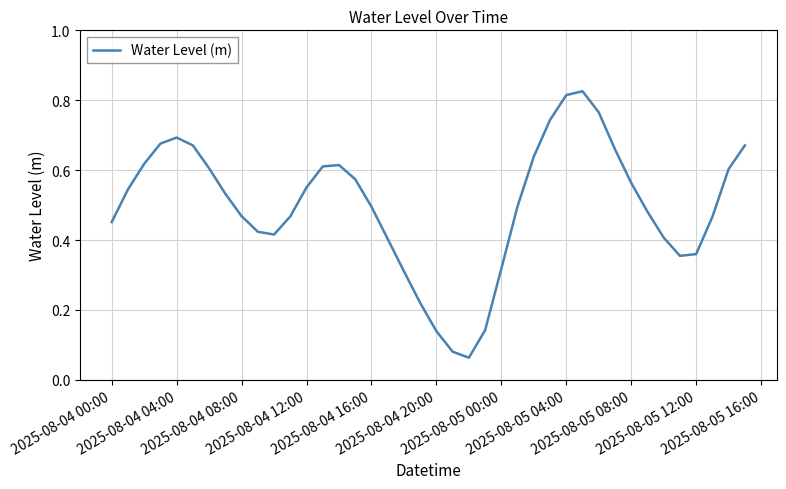

Reading left to right, extract all data points from this chart.

0.5	0.5	0.6	0.7	0.7	0.7	0.6	0.5	0.5	0.4	0.4	0.5	0.6	0.6	0.6	0.6	0.5	0.4	0.3	0.2	0.1	0.1	0.1	0.1	0.3	0.5	0.6	0.7	0.8	0.8	0.8	0.7	0.6	0.5	0.4	0.4	0.4	0.5	0.6	0.7